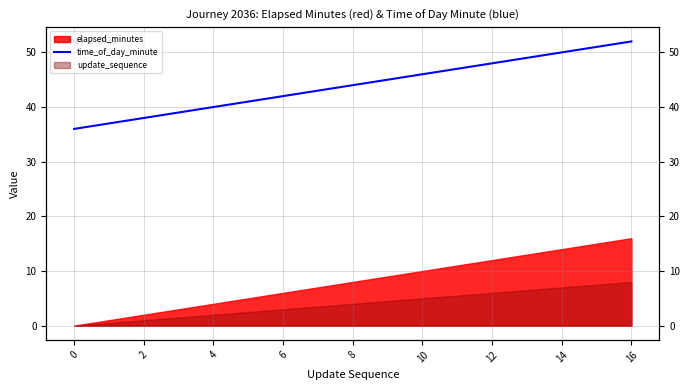

At which label is the value closest to 44?

8